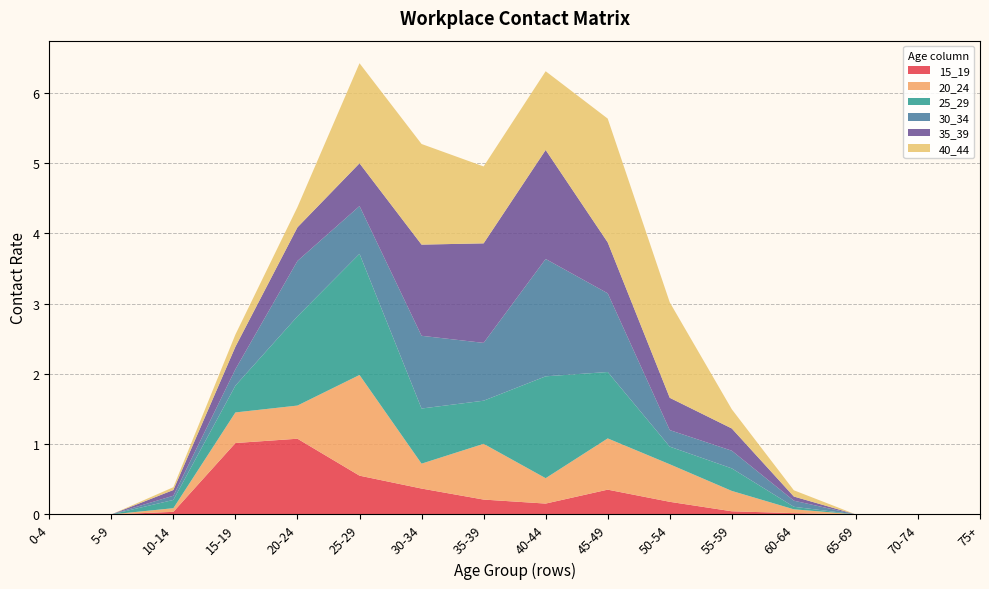

Reading left to right, transcribe all the data shown in this chart.

15_19: 0.0	0.0	0.0	1.0	1.1	0.6	0.4	0.2	0.2	0.4	0.2	0.0	0.0	0.0	0.0	0.0
20_24: 0.0	0.0	0.1	0.4	0.5	1.4	0.4	0.8	0.4	0.7	0.5	0.3	0.1	0.0	0.0	0.0
25_29: 0.0	0.0	0.1	0.4	1.3	1.7	0.8	0.6	1.5	0.9	0.3	0.3	0.0	0.0	0.0	0.0
30_34: 0.0	0.0	0.1	0.2	0.8	0.7	1.0	0.8	1.7	1.1	0.2	0.3	0.1	0.0	0.0	0.0
35_39: 0.0	0.0	0.1	0.3	0.5	0.6	1.3	1.4	1.6	0.7	0.5	0.3	0.1	0.0	0.0	0.0
40_44: 0.0	0.0	0.0	0.2	0.3	1.4	1.4	1.1	1.1	1.8	1.4	0.3	0.1	0.0	0.0	0.0